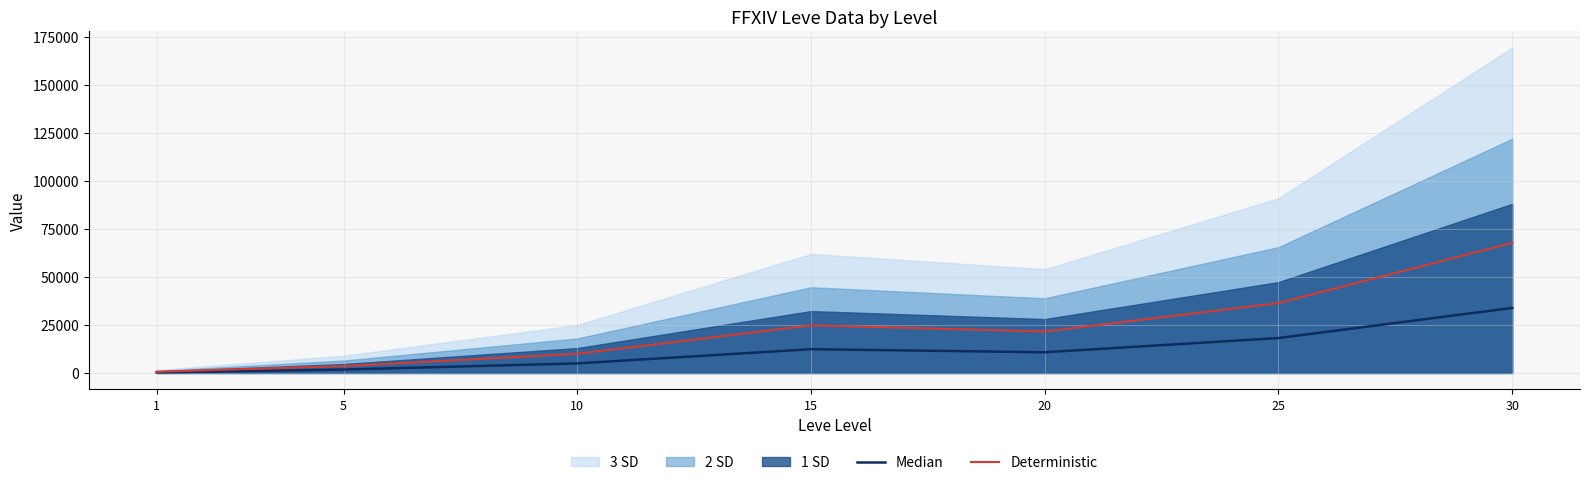

Is the value of Deterministic at 20 greater than the value of Median at 1?

Yes